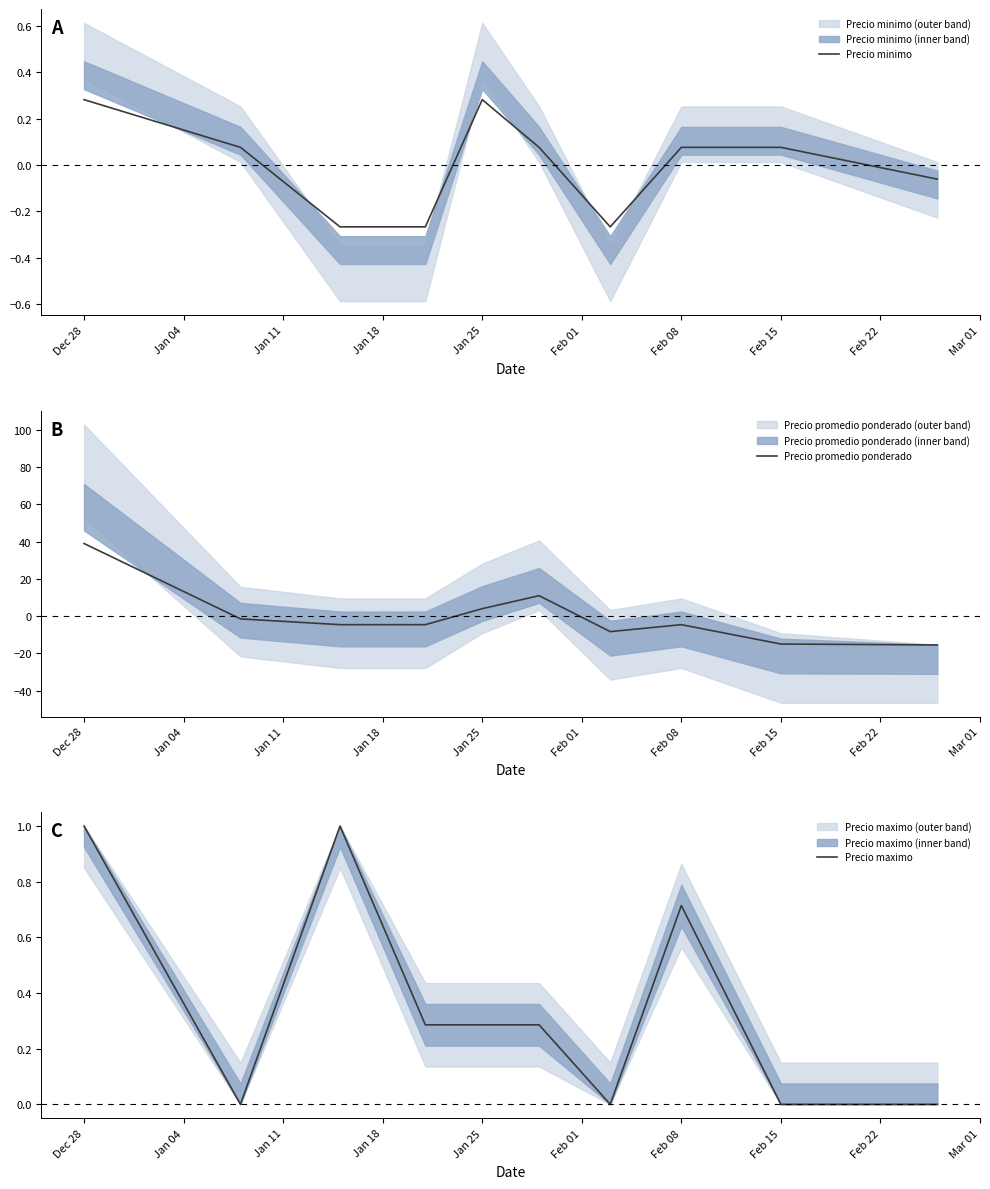

What is the highest value of the Precio promedio ponderado series?

38.9